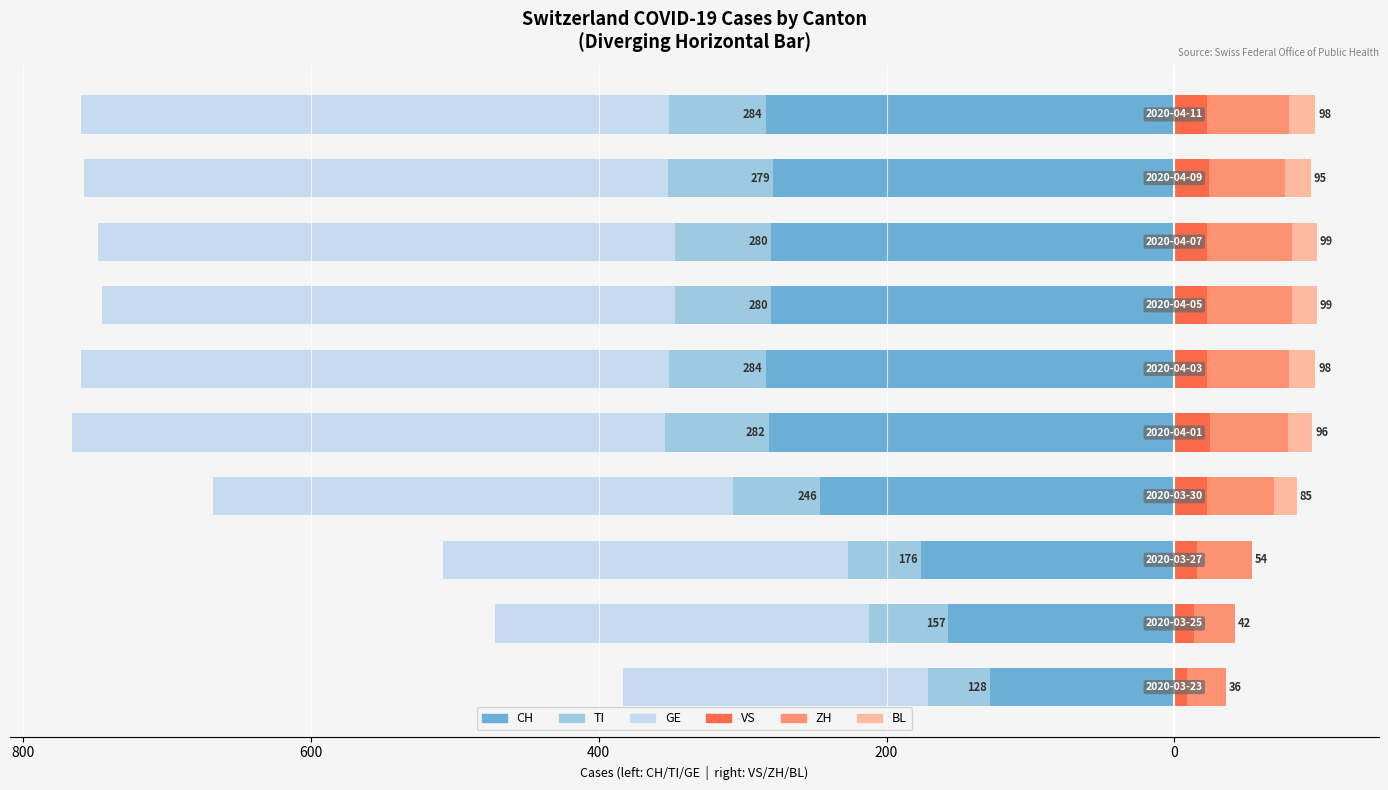

What are all the series names shown in the legend?

CH, TI, GE, VS, ZH, BL